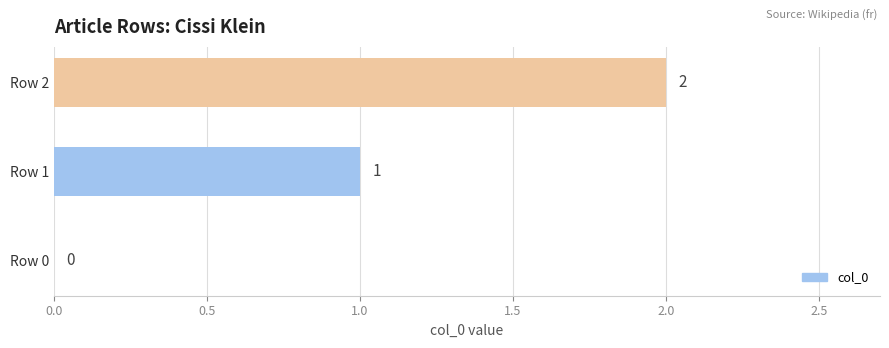

What is the sum of all values?

3